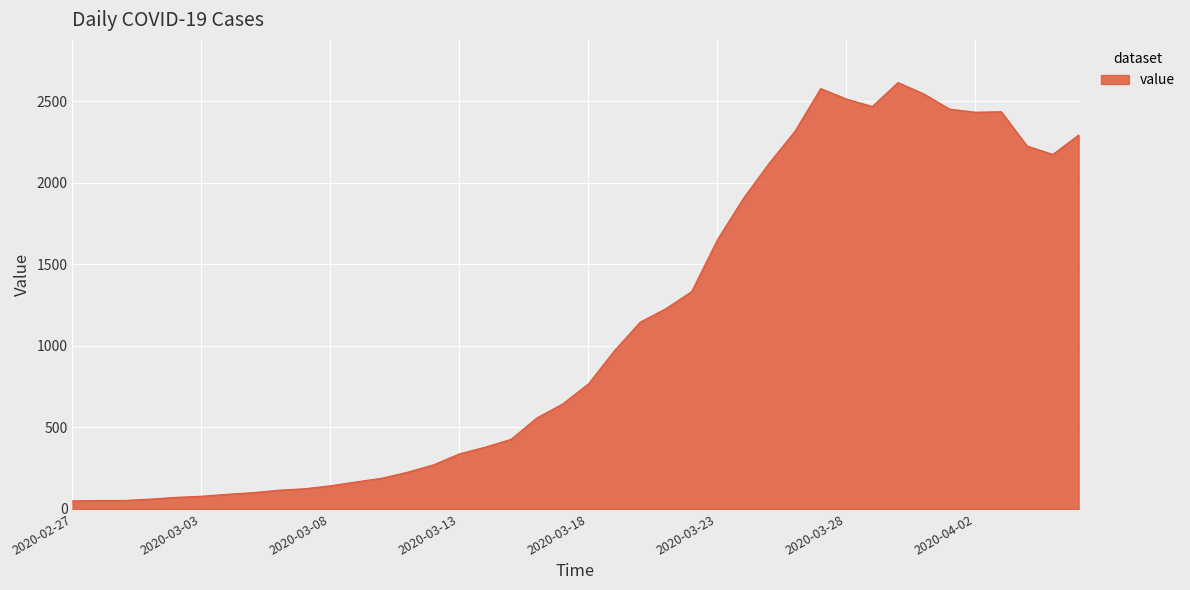

What is the greatest value displayed?

2615